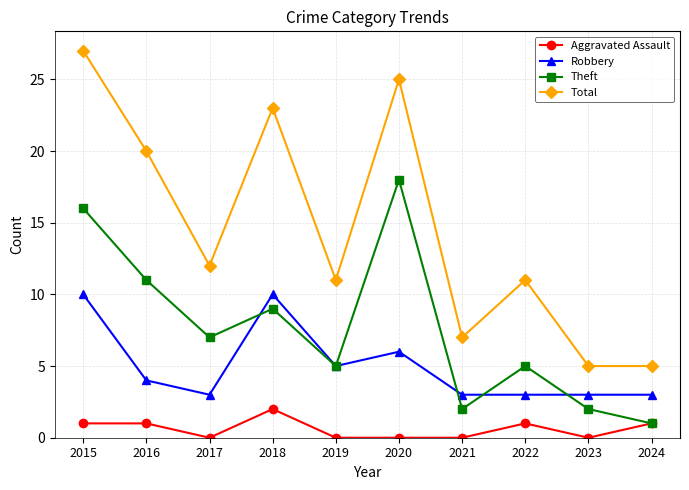

List the series in order of their overall mean, highest first.

Total, Theft, Robbery, Aggravated Assault